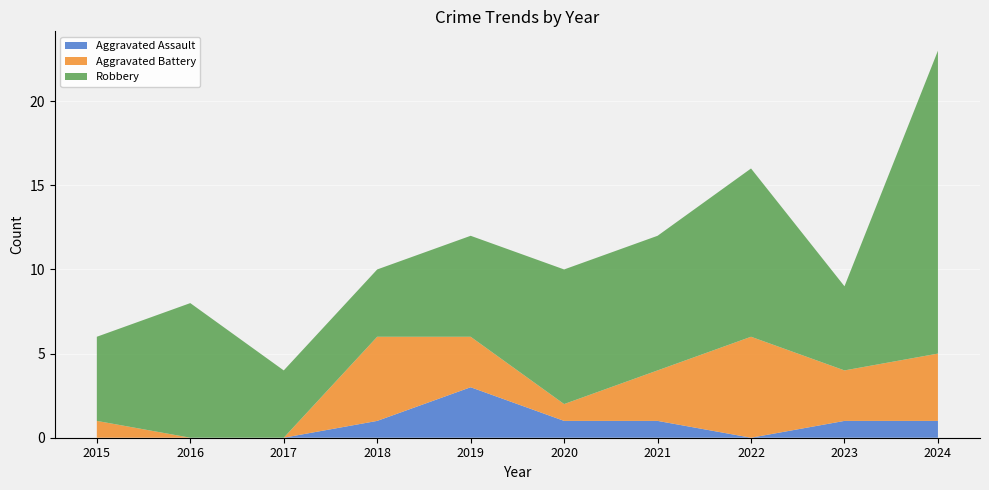

Reading left to right, transcribe all the data shown in this chart.

Aggravated Assault: 2015=0	2016=0	2017=0	2018=1	2019=3	2020=1	2021=1	2022=0	2023=1	2024=1
Aggravated Battery: 2015=1	2016=0	2017=0	2018=5	2019=3	2020=1	2021=3	2022=6	2023=3	2024=4
Robbery: 2015=5	2016=8	2017=4	2018=4	2019=6	2020=8	2021=8	2022=10	2023=5	2024=18